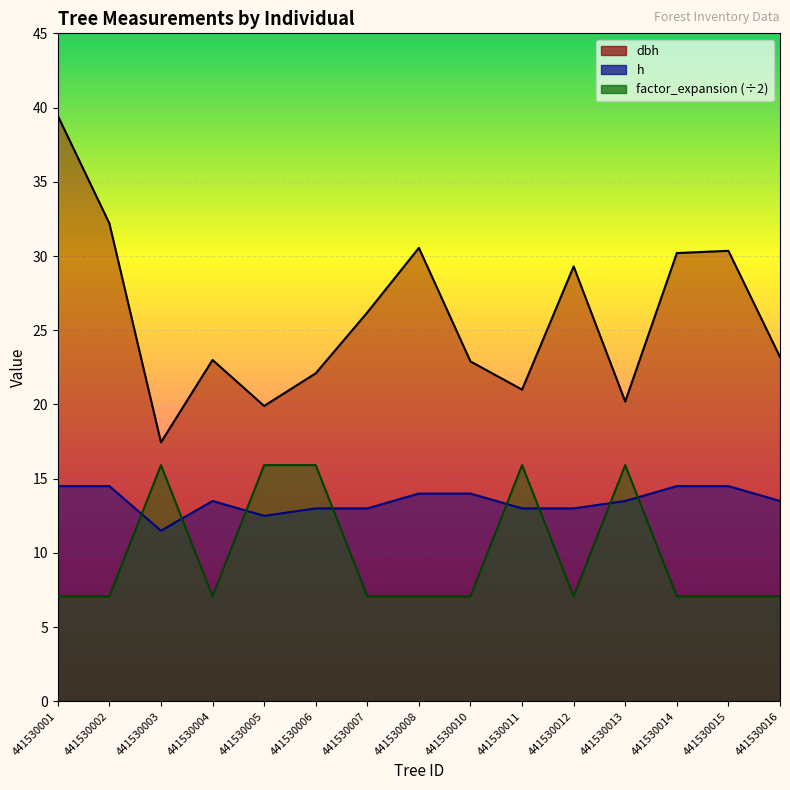

How many values in the h series exceed 13?

9